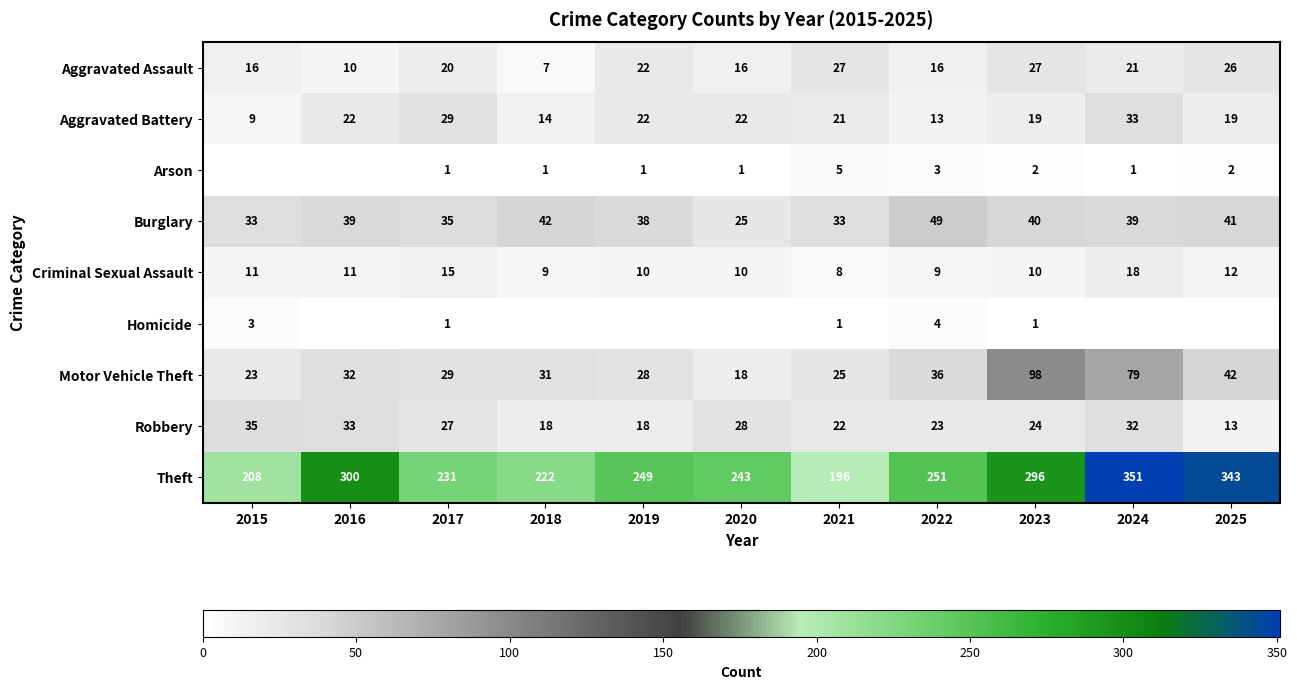

True or false: Motor Vehicle Theft has a value of 79 at 2024.

True